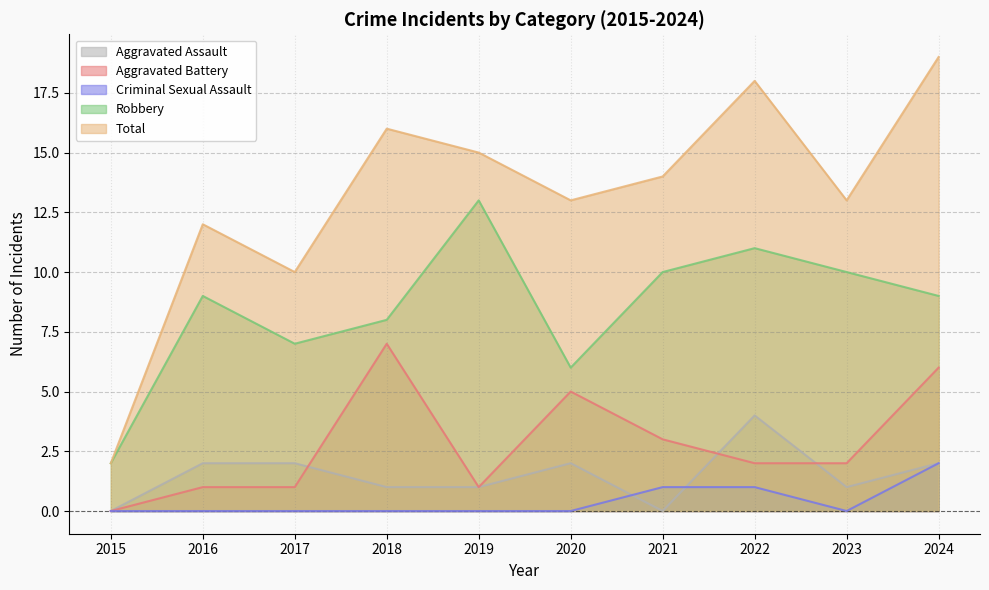

The Aggravated Assault series shows 4 at 2022. True or false?

True